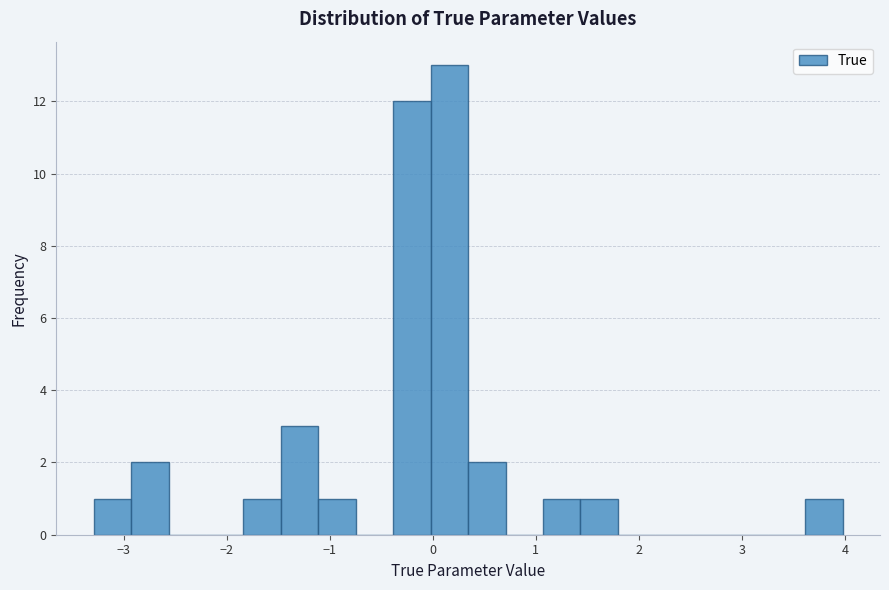

Around what value on the x-axis is the tallest bar? Give the approximate position of its centre, as read against the axis.

0.2